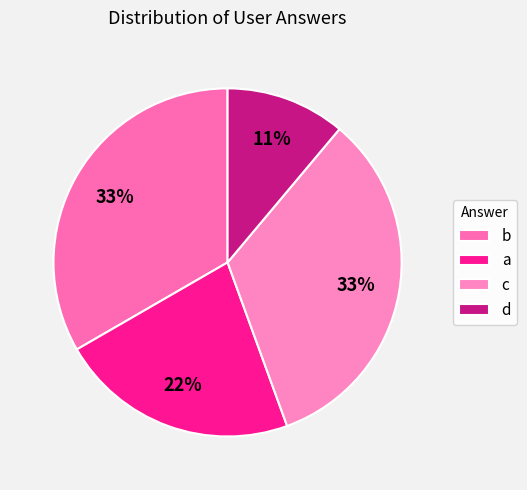

To the nearest percent, what is the combined percentage of d and c?

44%